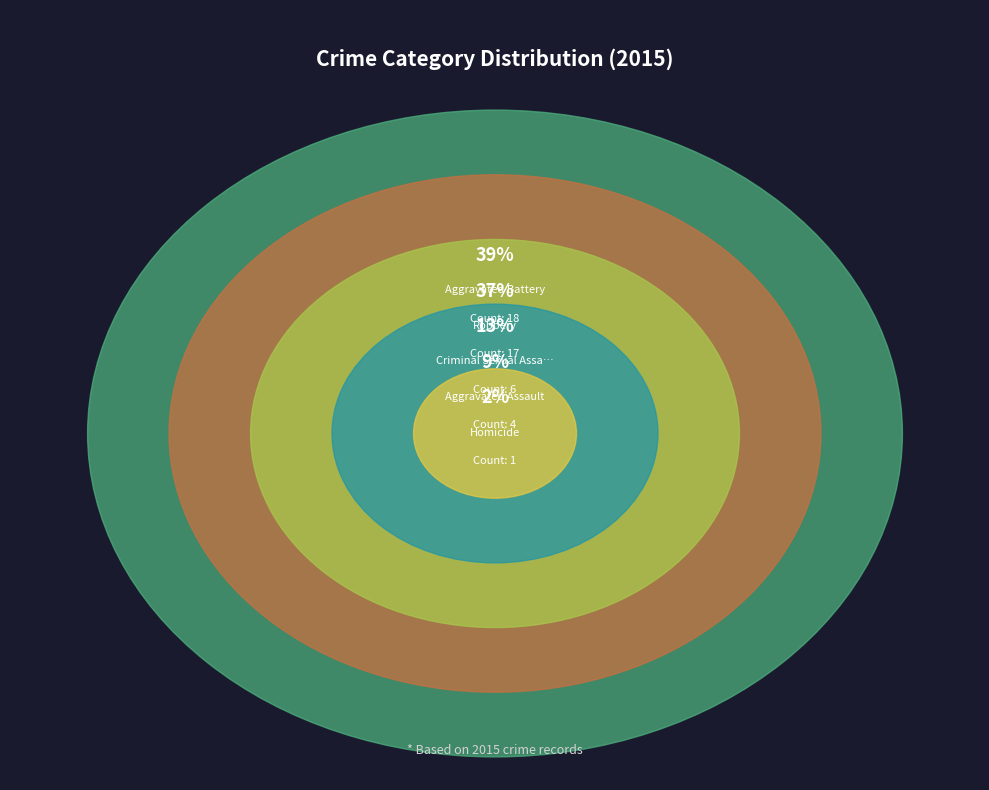

Count the number of slices in the pie.

5